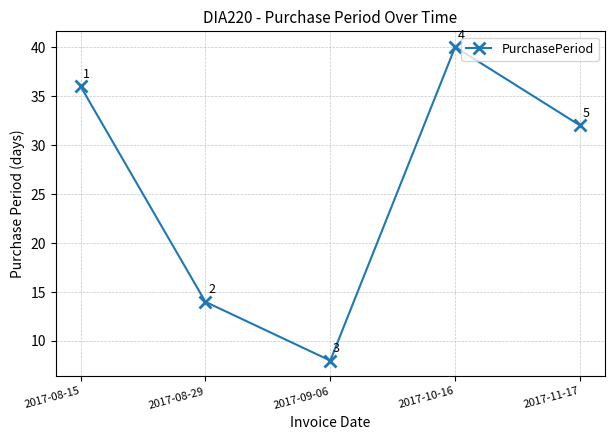

How many values are between 14 and 36?

3